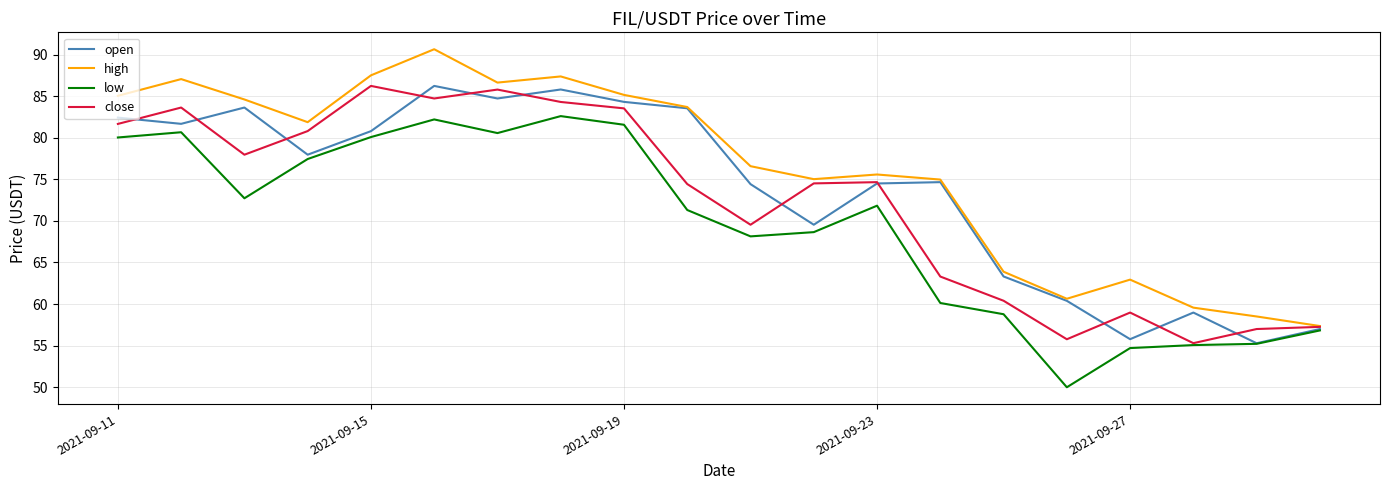

Which series has the largest total across all categories?

high